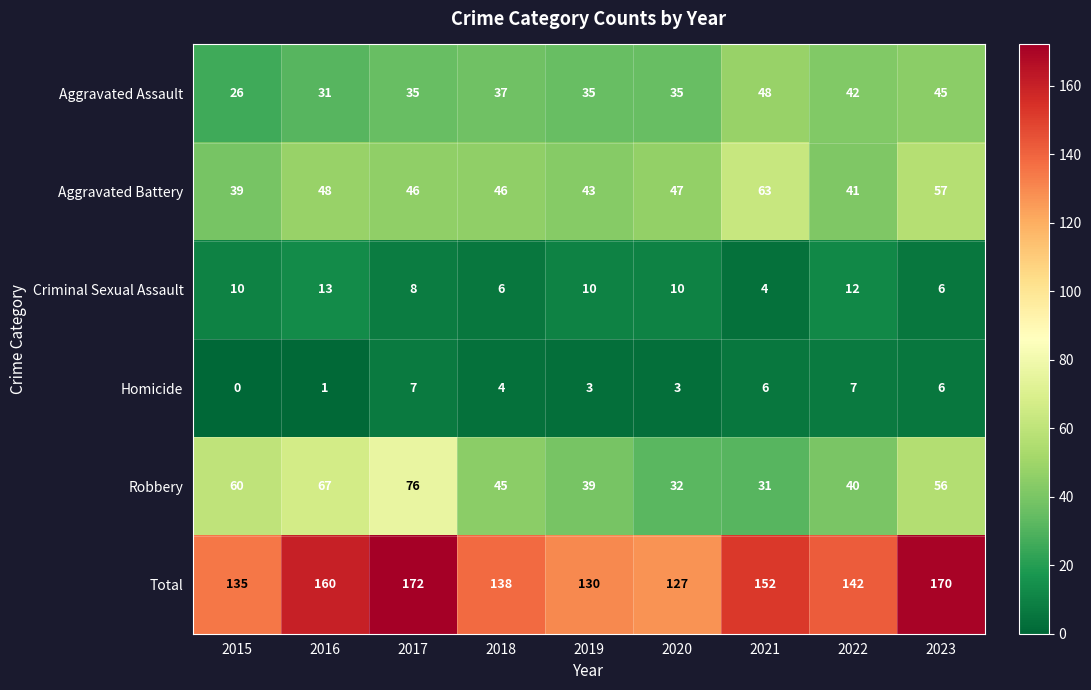

How many distinct data groups are displayed?

6